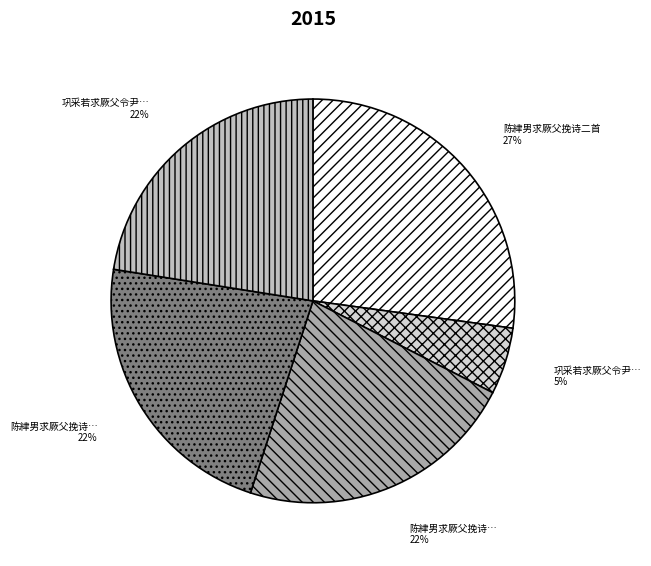

To the nearest percent, what is the difference between the largest and smallest slice percentages?

22%